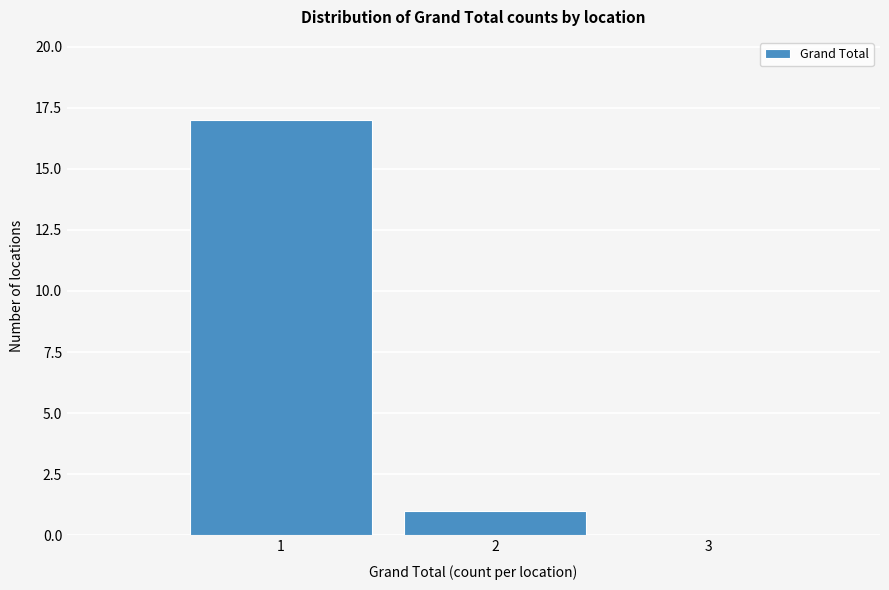

Reading left to right, list every bar in this chart as the range it spans on the x-axis followed by its height. The values are not printed on the chart, so give them approximately, as read against the axis.

0.5 to 1.5: 17
1.5 to 2.5: 1
2.5 to 3.5: 0